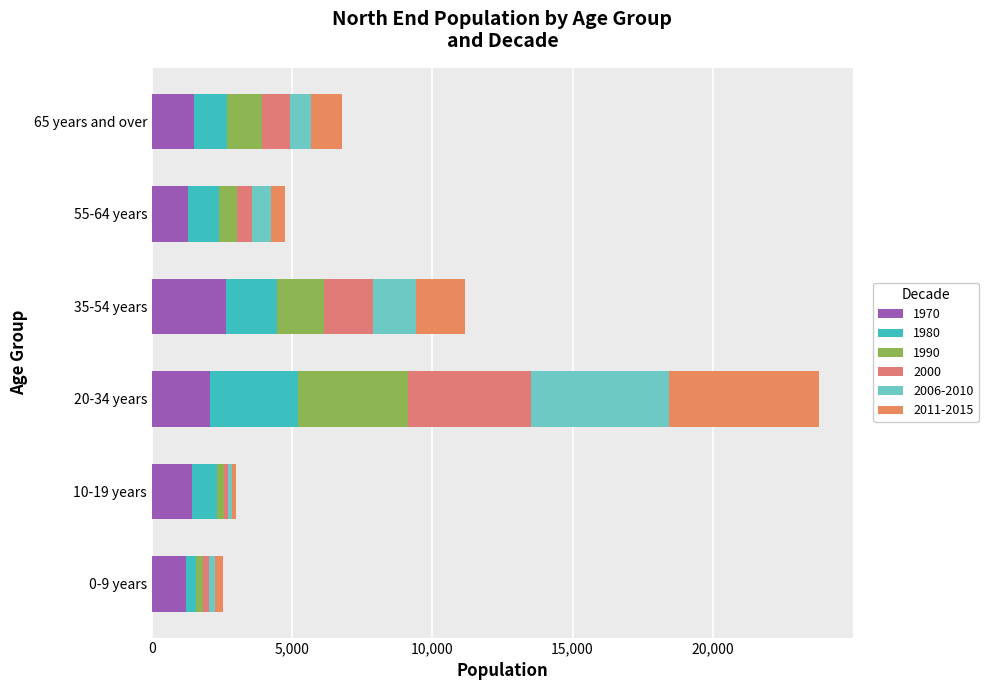

Where does the 2006-2010 series first go above 730?

20-34 years